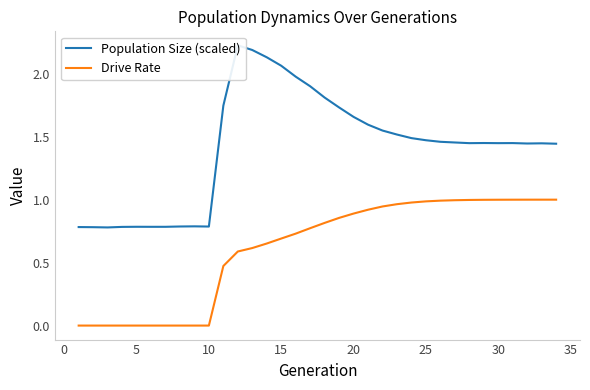

The Drive Rate series shows 1.0 at 25. True or false?

True